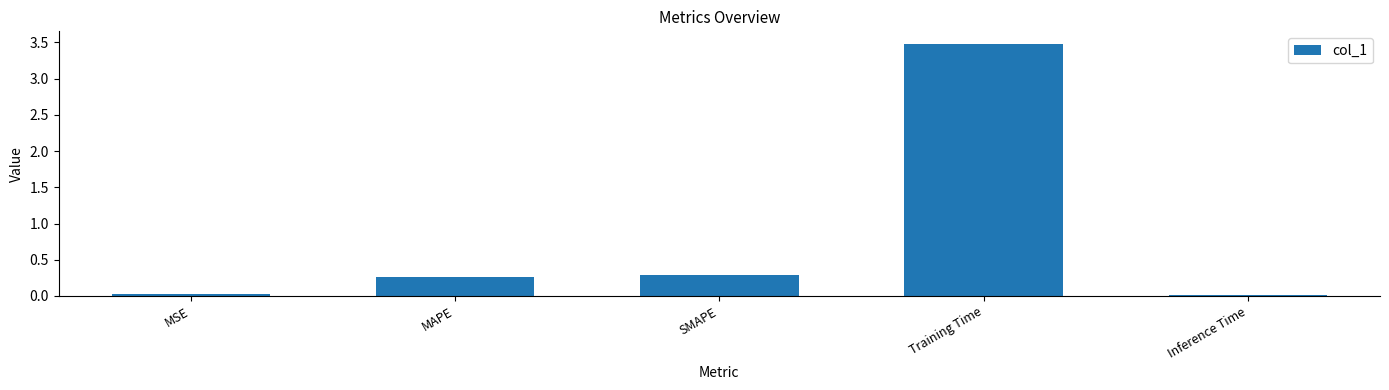

What is the difference between the maximum and minimum values?

3.5